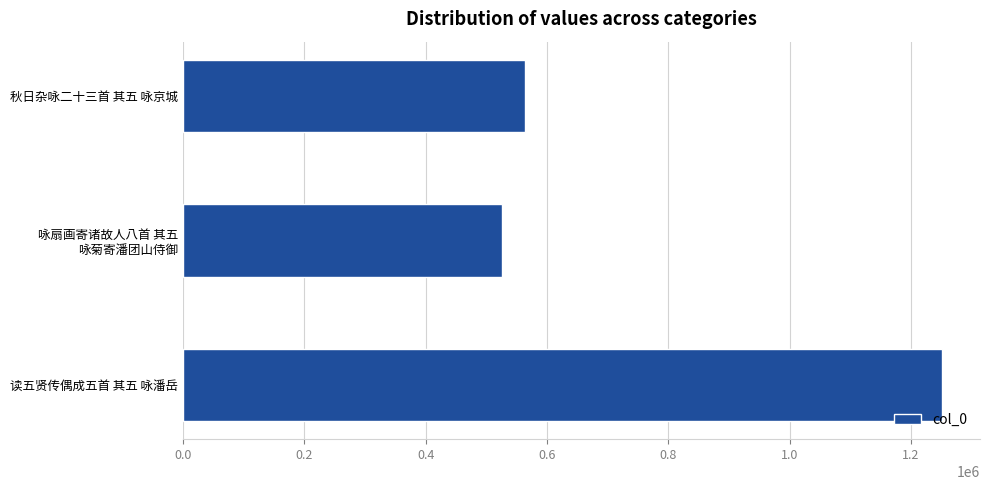

What is the change in value from 读五贤传偶成五首 其五 咏潘岳 to 秋日杂咏二十三首 其五 咏京城?

-687054